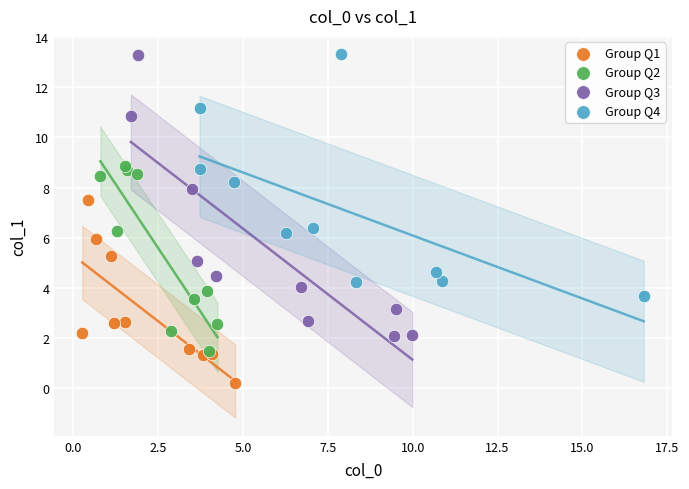

What are all the series names shown in the legend?

Group Q1, Group Q2, Group Q3, Group Q4